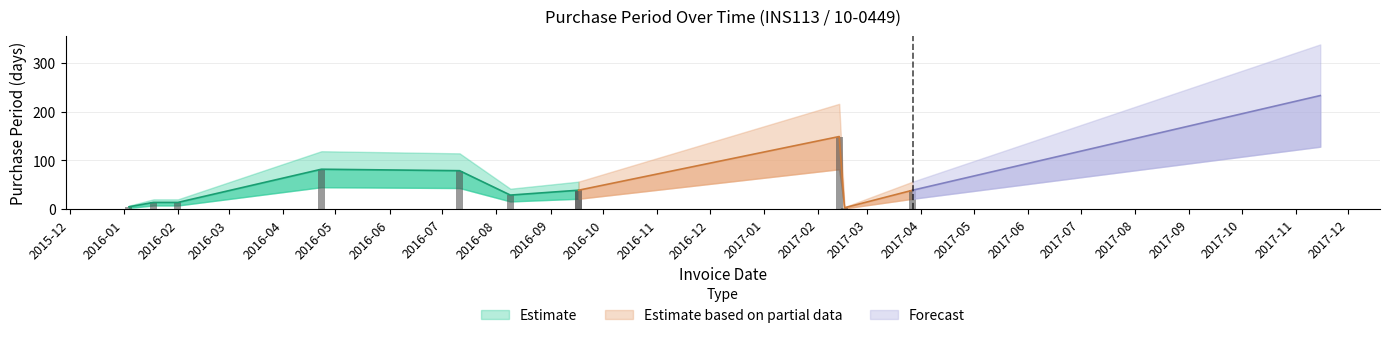

What position from the right is 2016-09-17?

5